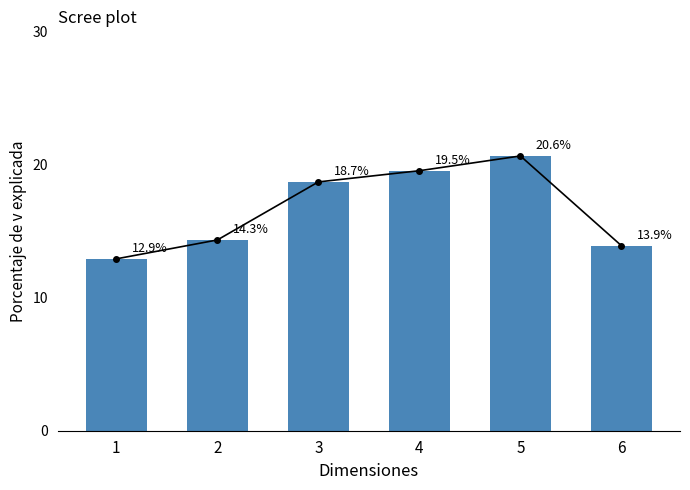

Where does the data first go above 18?

3